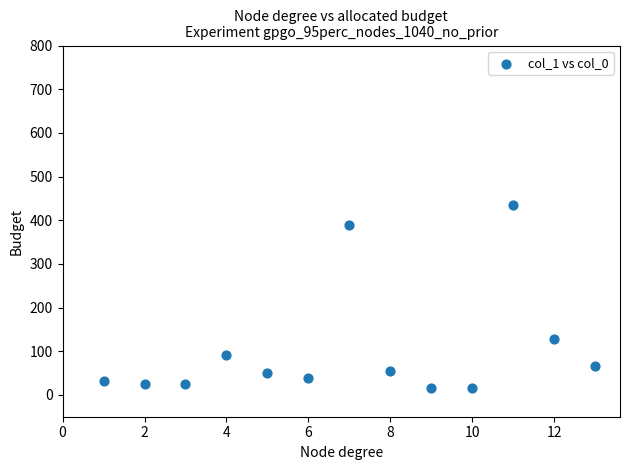

What Y value in the scatter plot is closest to 225?

127.2